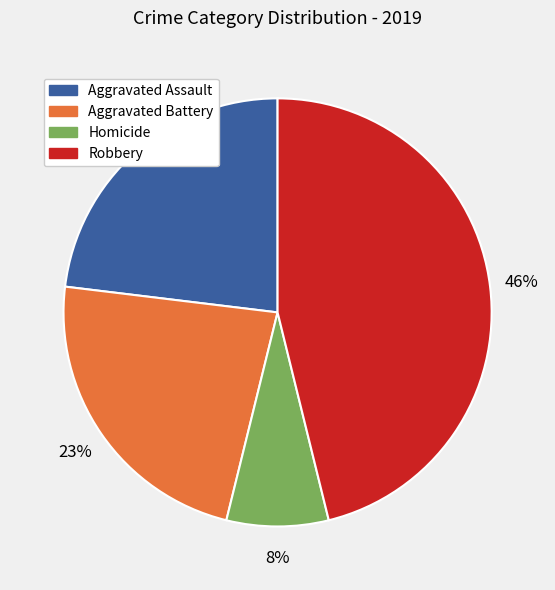

To the nearest percent, what percentage of the pie is Robbery?

46%